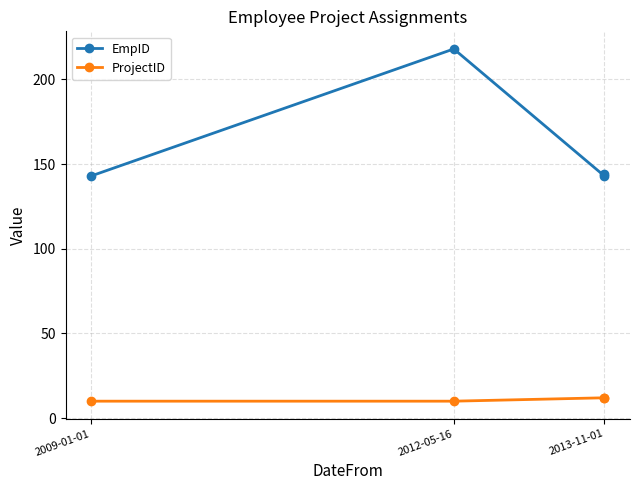

True or false: EmpID and ProjectID cross at least once.

False